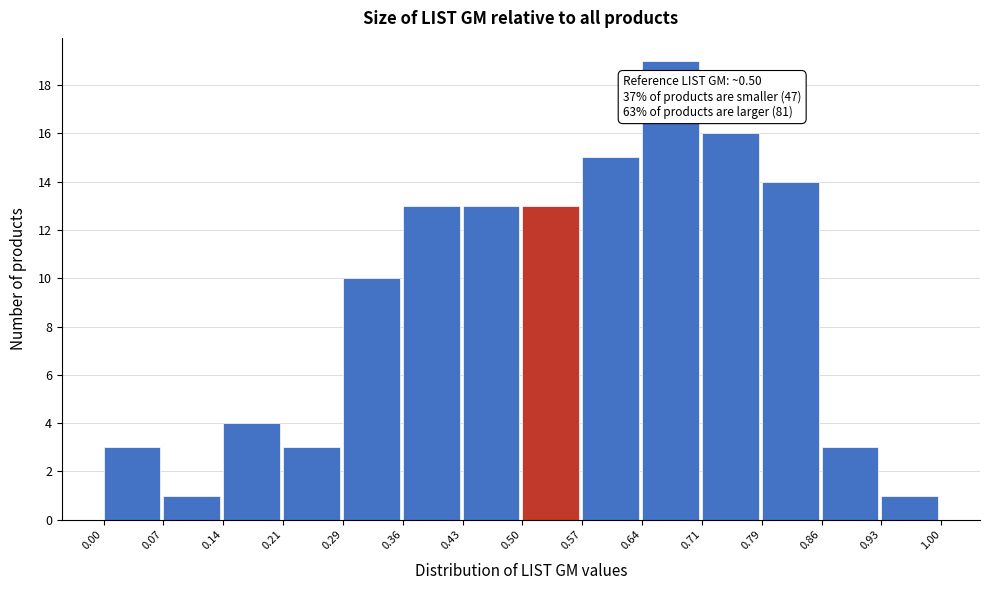

Over which range of the x-axis is the bar tallest?

0.64 to 0.71